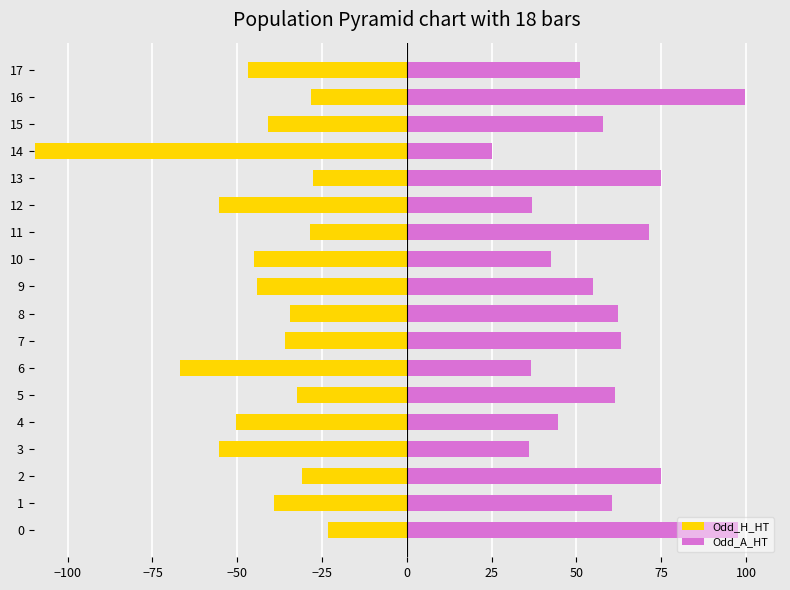

How many distinct data groups are displayed?

2